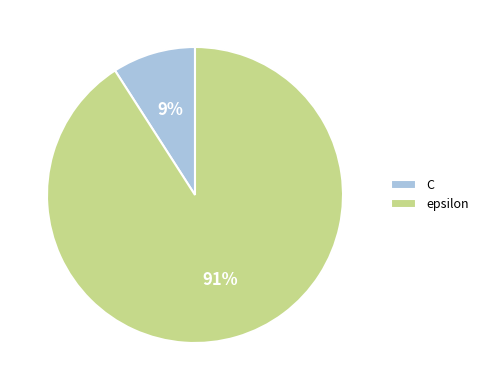

To the nearest percent, what is the average slice percentage?

50%